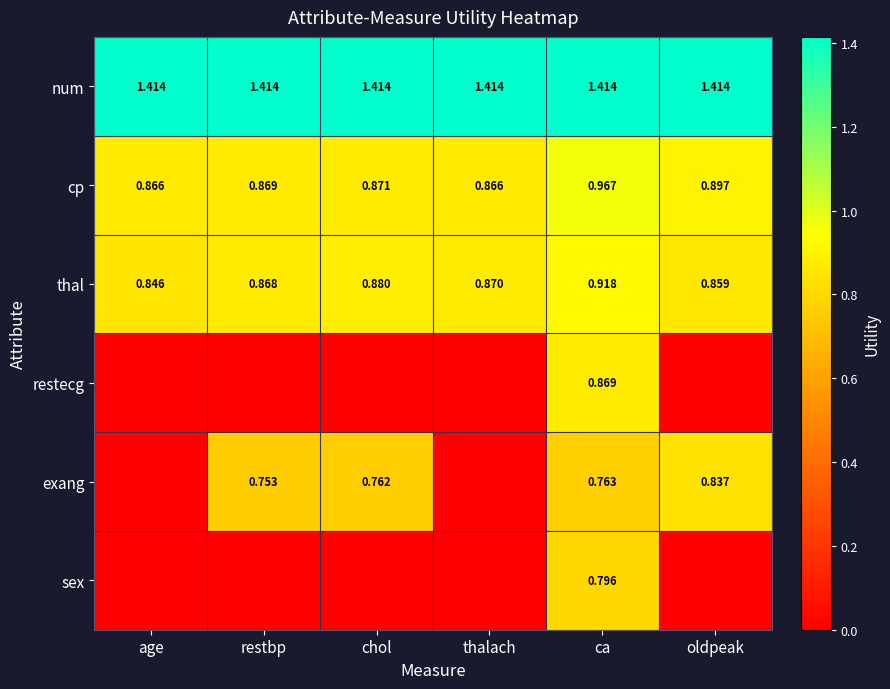

What is the minimum value for thal?

0.8